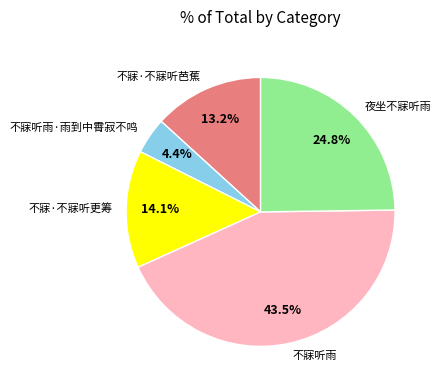

True or false: 不寐听雨 accounts for 56% of the total.

False